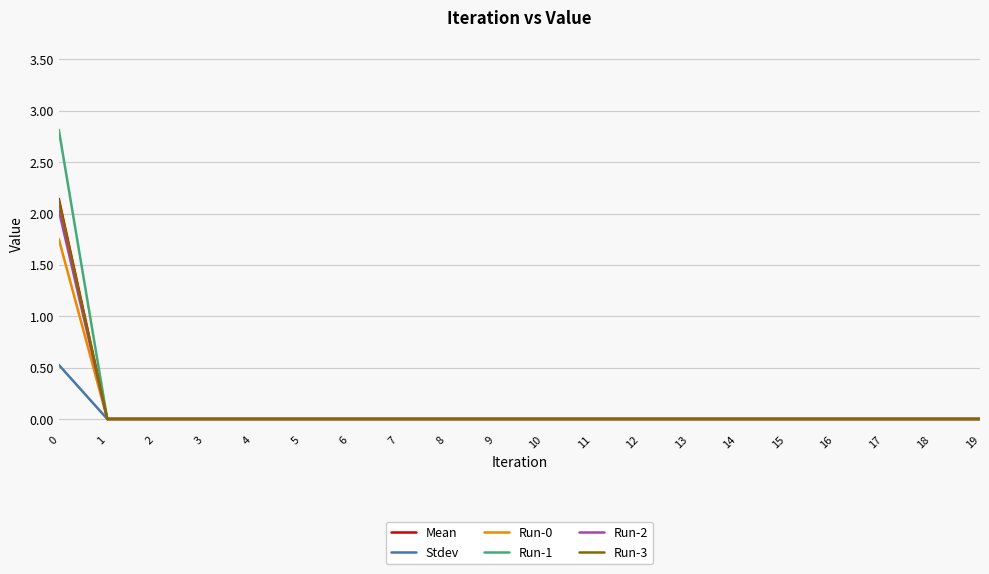

The value of Mean at 10 is 0.0. True or false?

True